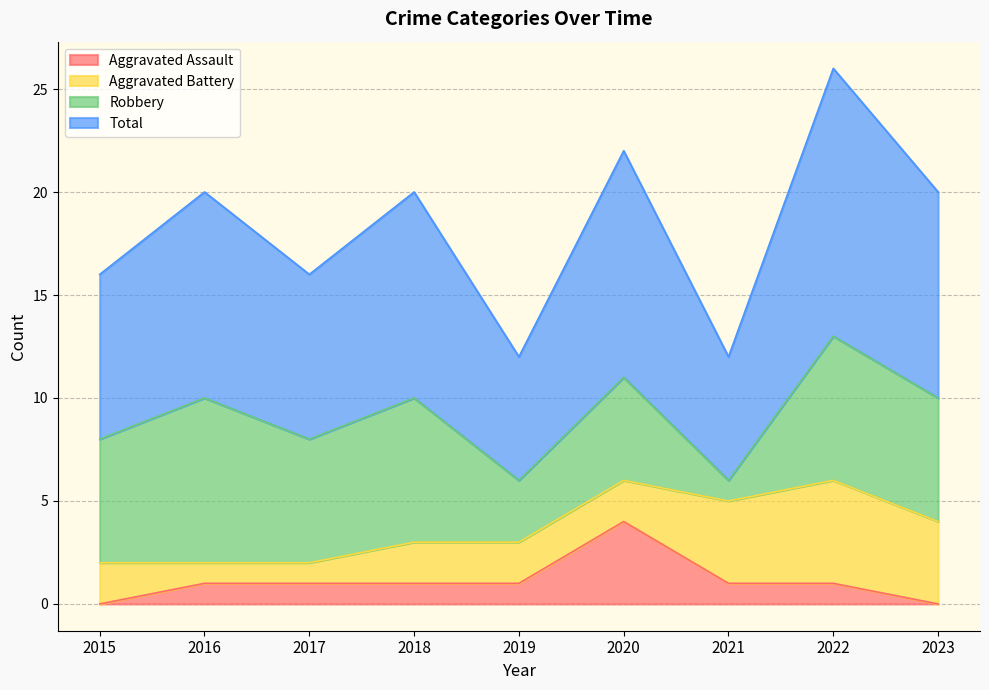

Rank the categories by Total value from lowest to highest.

2019, 2021, 2015, 2017, 2016, 2018, 2023, 2020, 2022